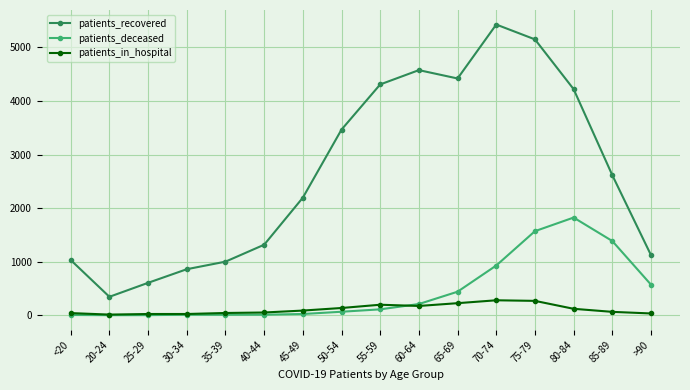

After their last crossing, which series has the higher values: patients_deceased or patients_in_hospital?

patients_deceased